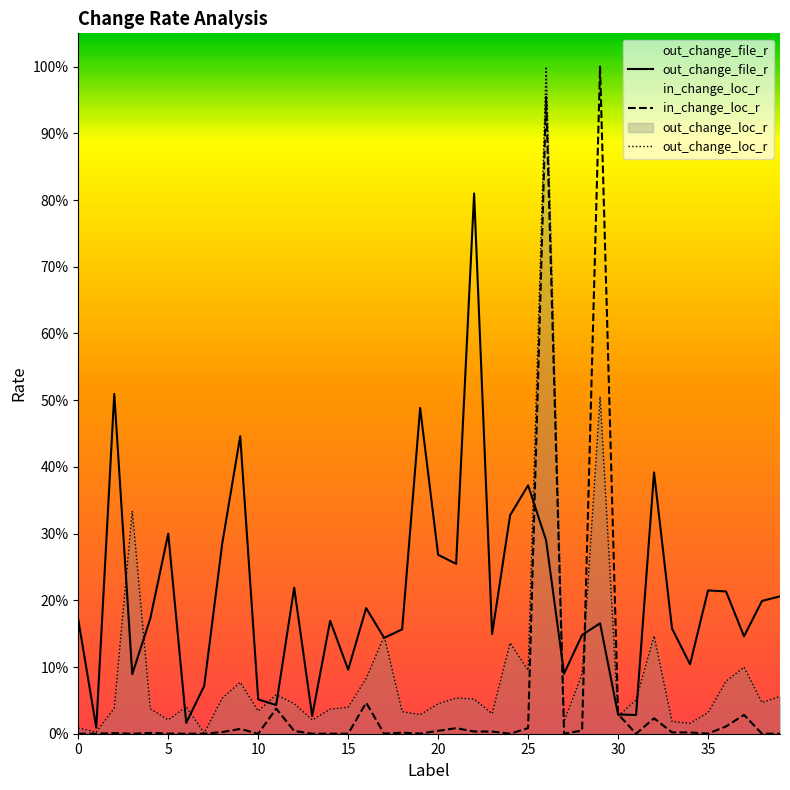

Where is the first local minimum for in_change_loc_r?

1